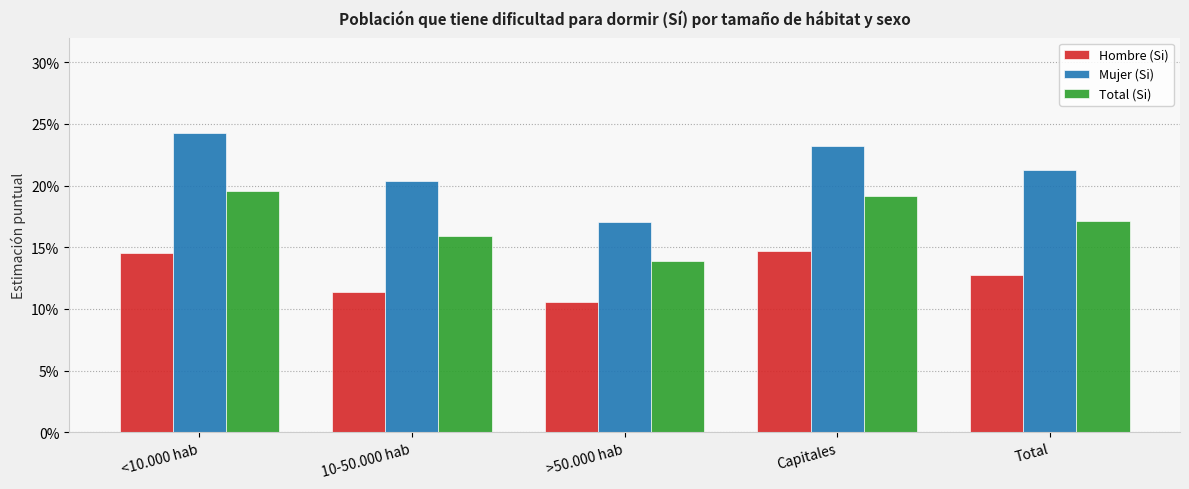

Which category has the highest value in the Hombre (Si) series?

Capitales